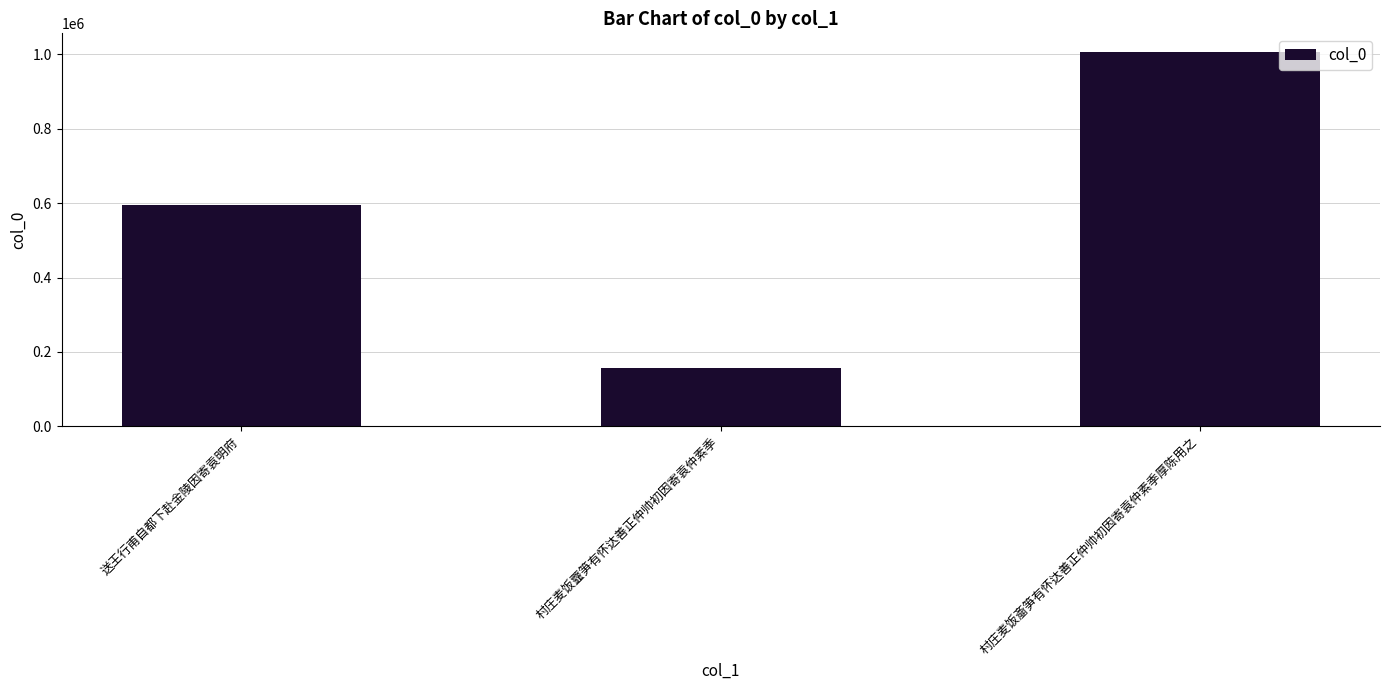

What is the change in value from 村庄麦饭虀笋有怀达善正仲帅初因寄袁仲素季 to 村庄麦饭齑笋有怀达善正仲帅初因寄袁仲素季厚陈用之?

+848205